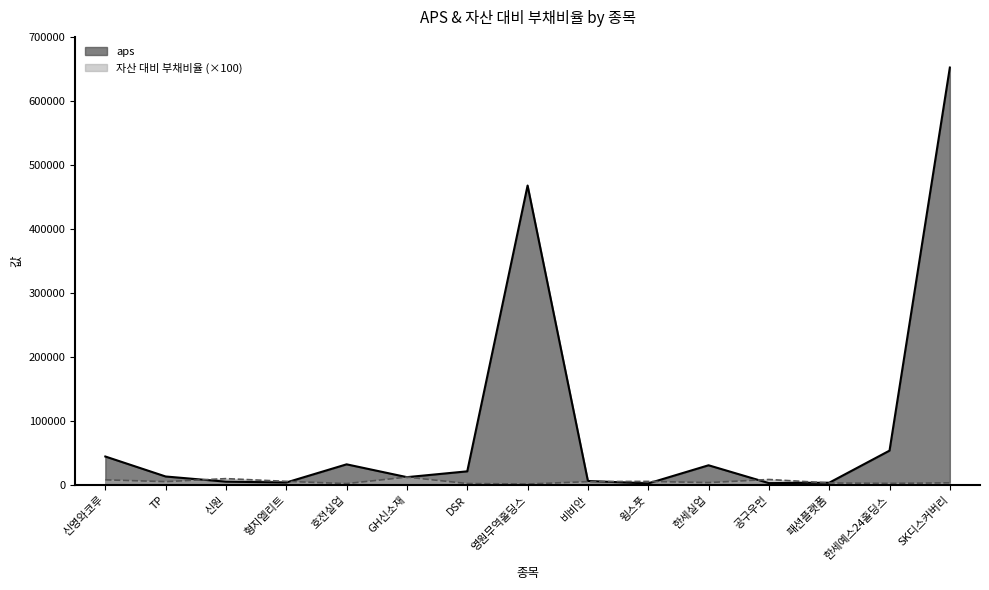

How many data points does each series have?

15